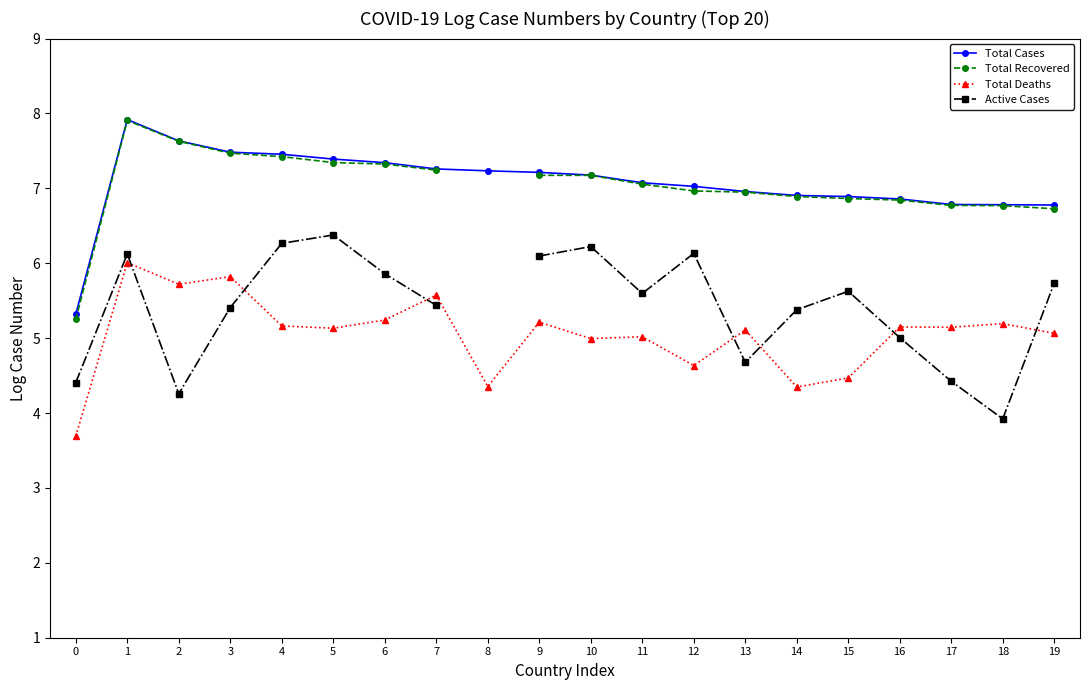

Read the Total Deaths value at 8.

4.4